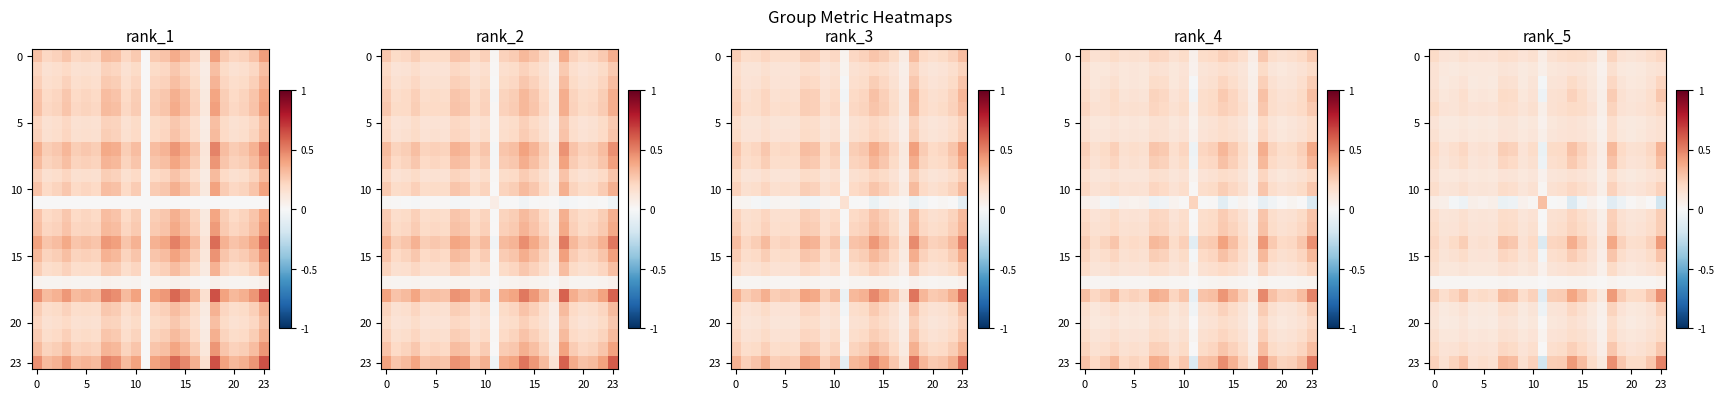

How many data points does each series have?

24